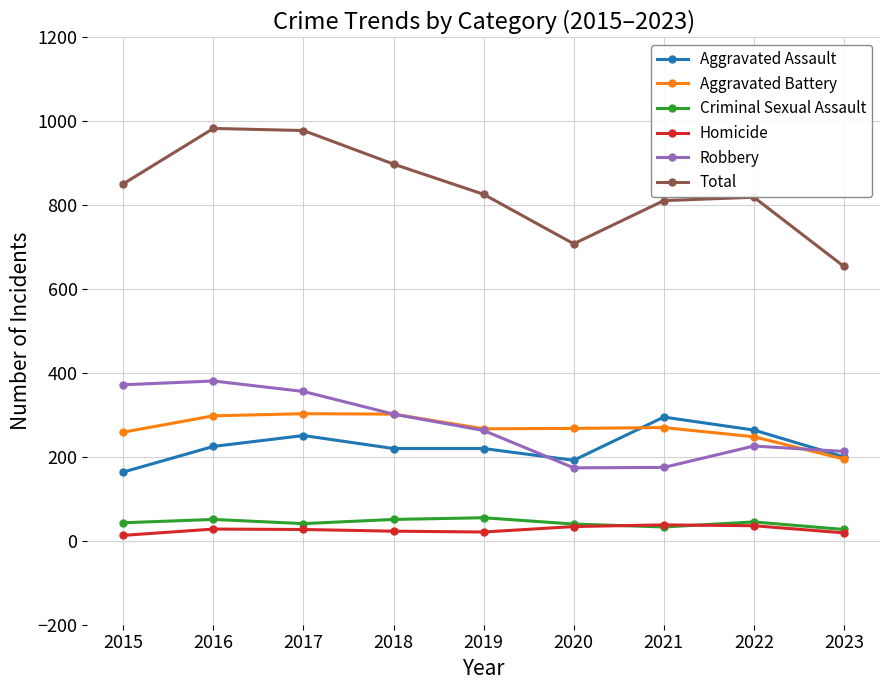

Which series has the largest range (max minus min)?

Total